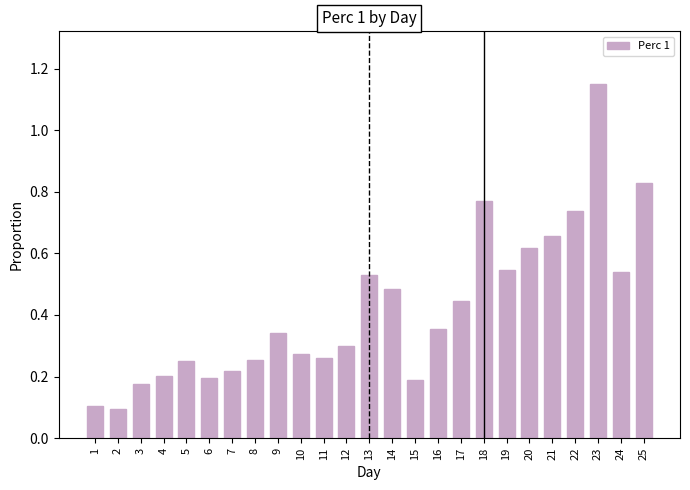

What is the sum of all values?

10.5